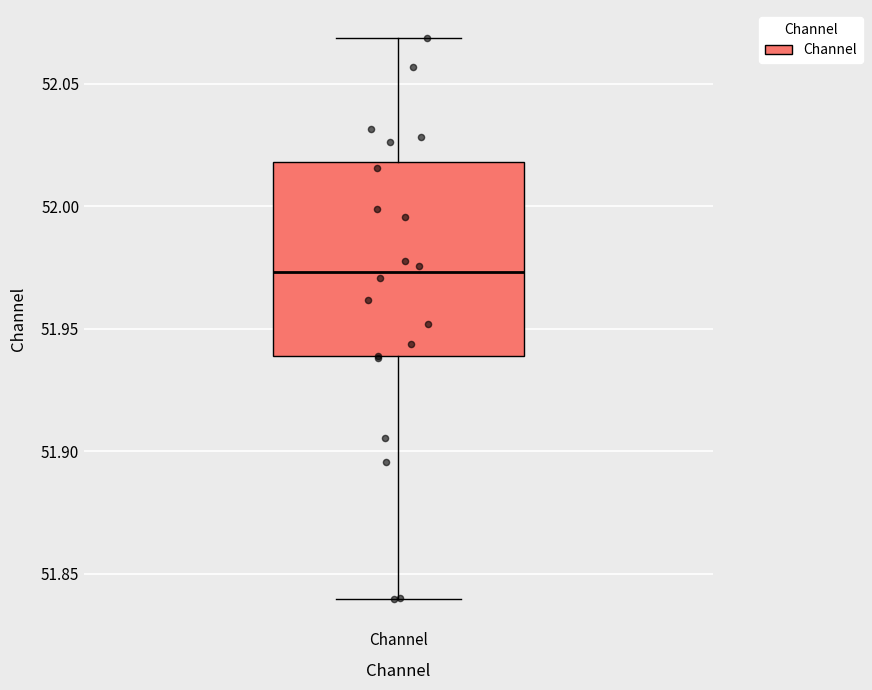

Read this box plot against the y-axis: the position of the median line, the range covered by the box, and the ends of both whiskers. The values are not printed on the chart, so give them approximately, as read against the axis.

median 51.975, box 51.940 to 52.020, whiskers 51.840 to 52.070